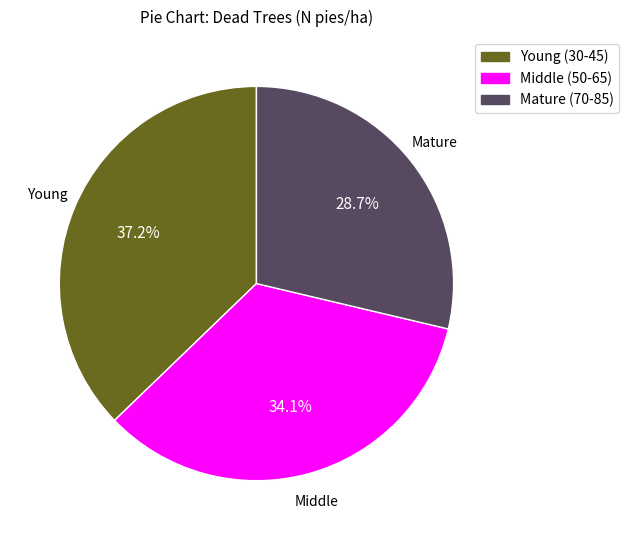

Is there any slice that represents more than half of the pie?

No